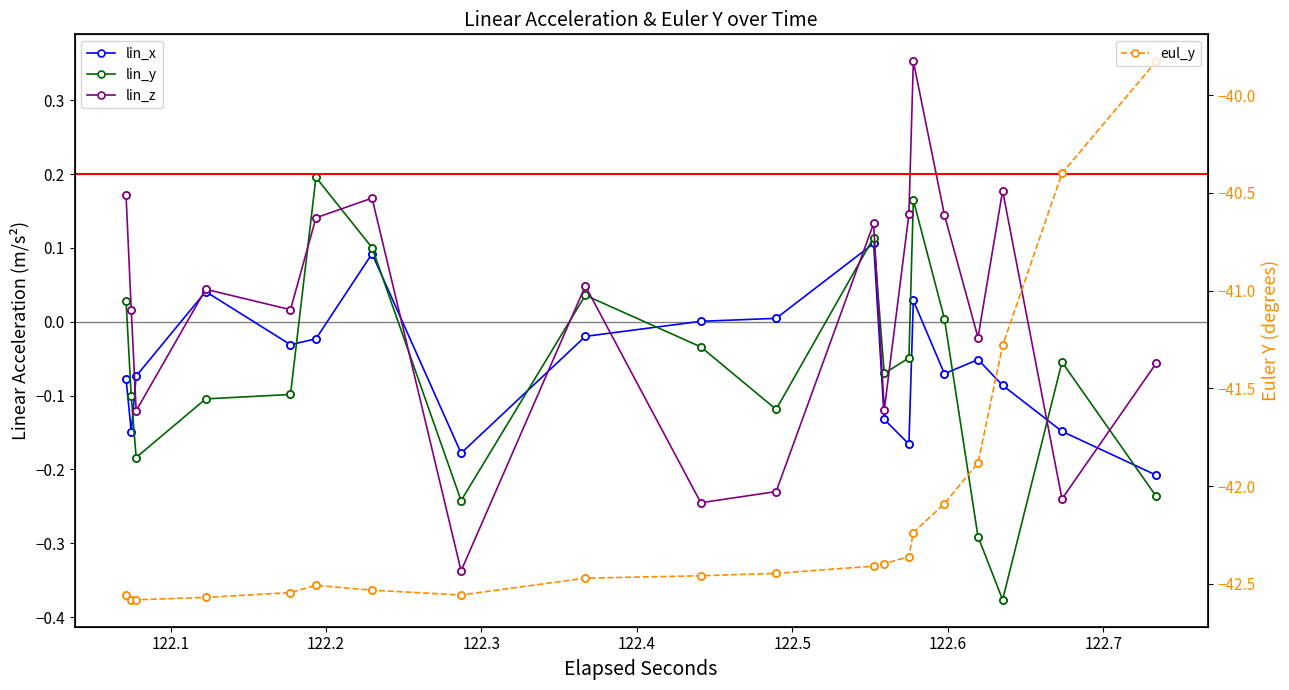

True or false: eul_y has more than 2 interior local peaks.

False